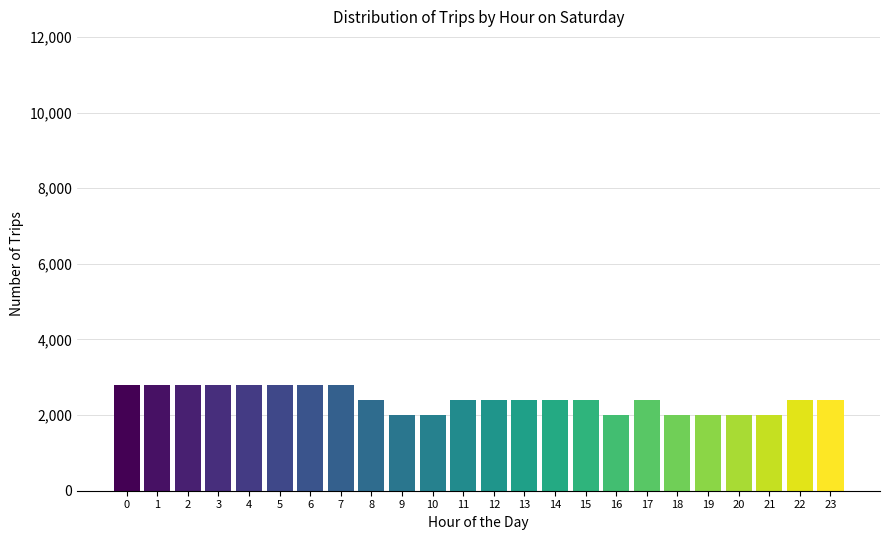

Reading left to right, what are all the values shown in this chart?

0=2800	1=2800	2=2800	3=2800	4=2800	5=2800	6=2800	7=2800	8=2400	9=2000	10=2000	11=2400	12=2400	13=2400	14=2400	15=2400	16=2000	17=2400	18=2000	19=2000	20=2000	21=2000	22=2400	23=2400